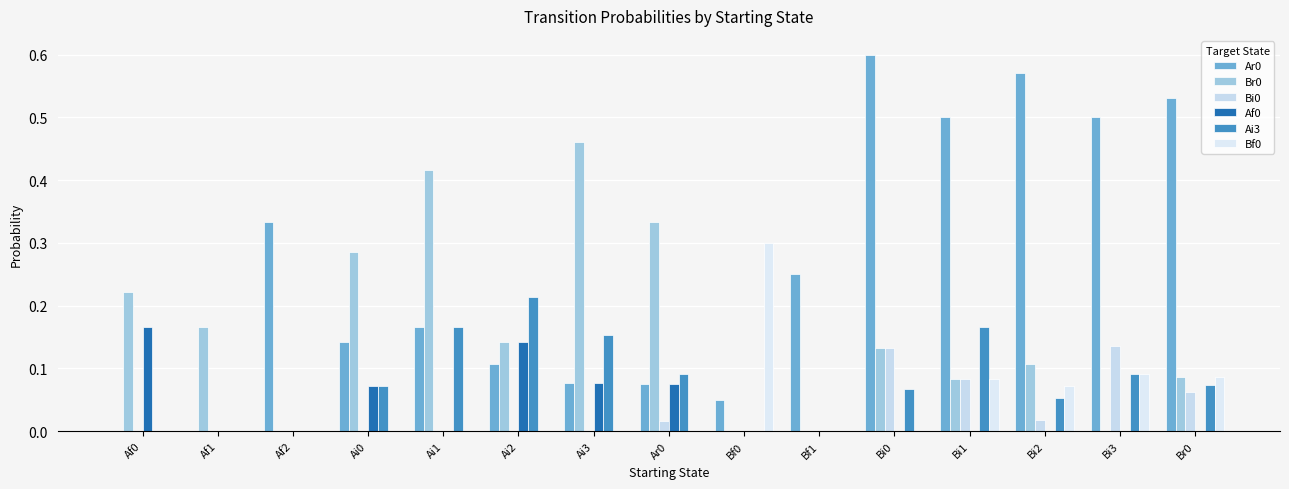

Is the value of Bf0 at Bi0 greater than the value of Bi0 at Bf0?

No